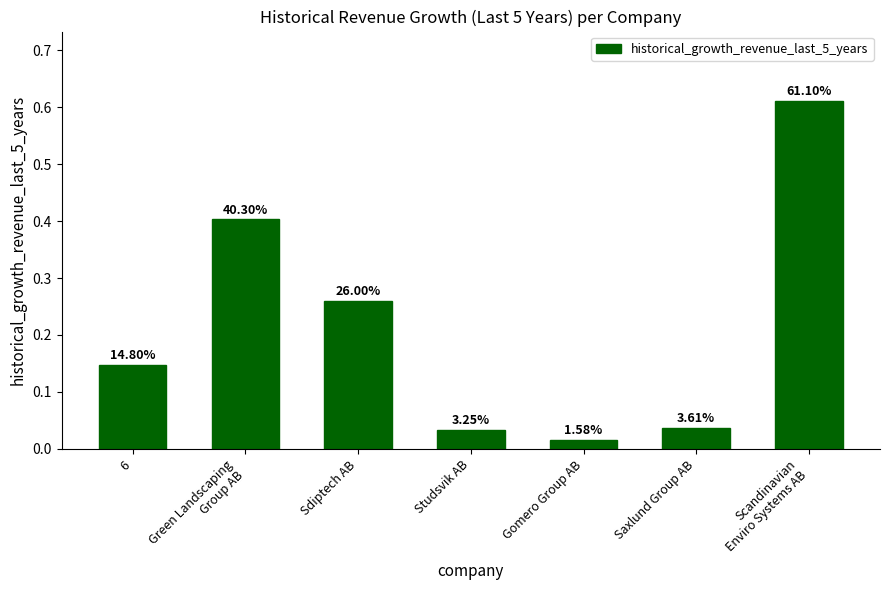

The chart shows a value of 0.9 at Scandinavian
Enviro Systems AB. True or false?

False